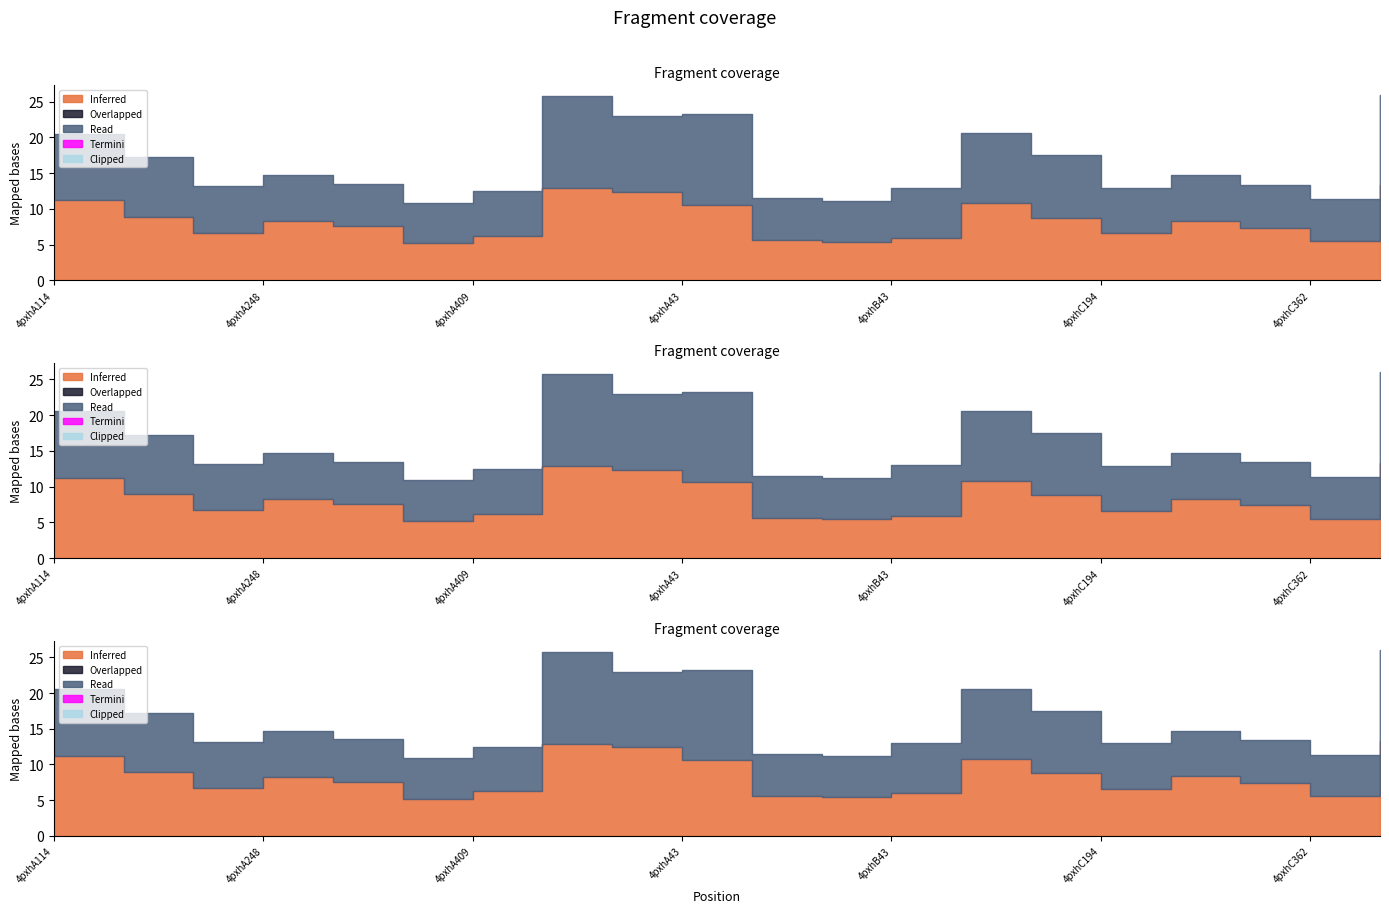

What is the label of the 11th point from the right?

4pxhA43